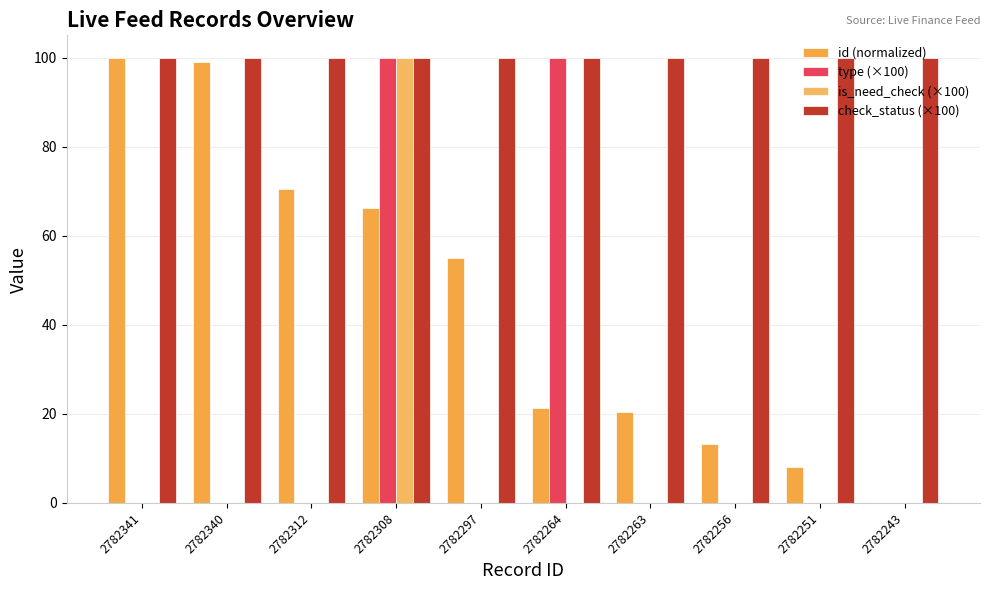

What is the lowest value of the check_status (×100) series?

100.0